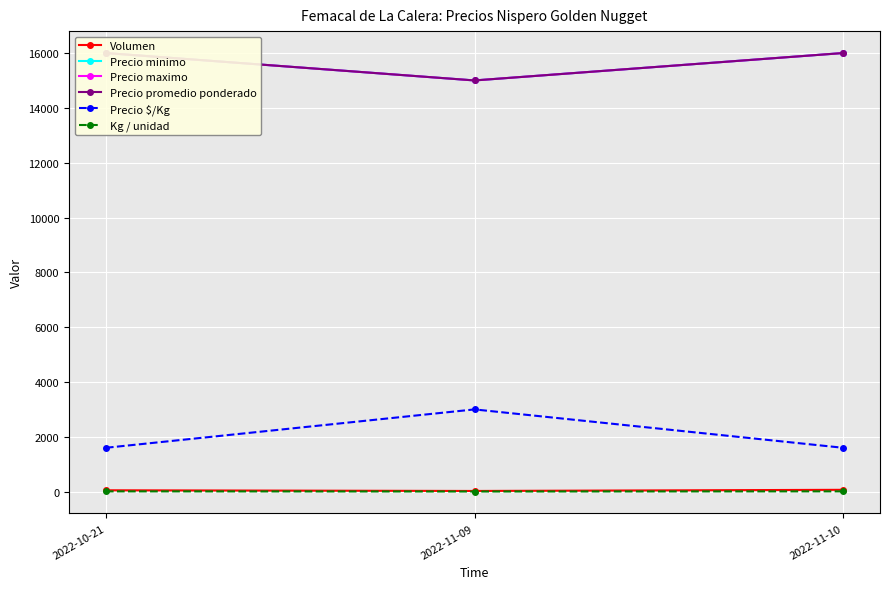

Which has a higher value, 2022-11-09 or 2022-10-21?

2022-10-21